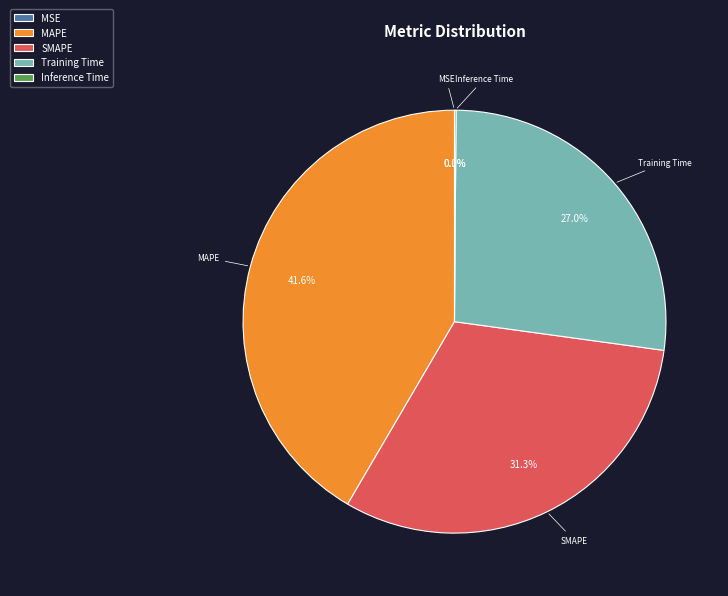

Which slice is the largest?

MAPE